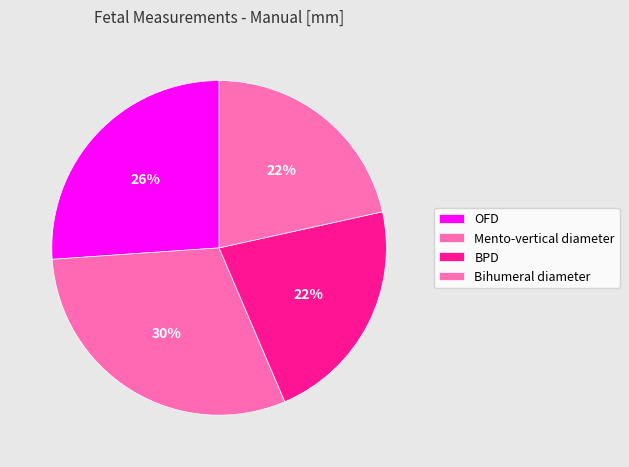

Is there any slice that represents more than half of the pie?

No